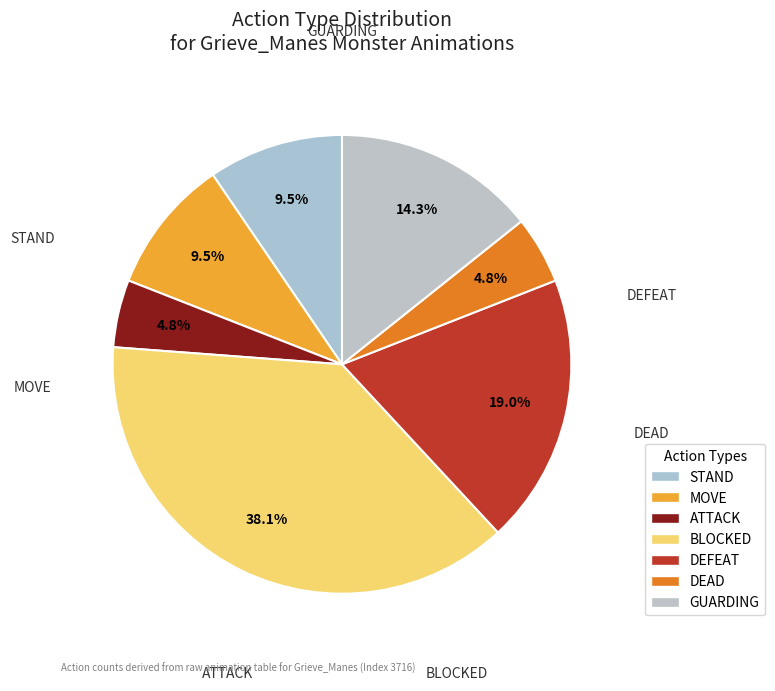

To the nearest percent, what percentage of the pie is GUARDING?

14%